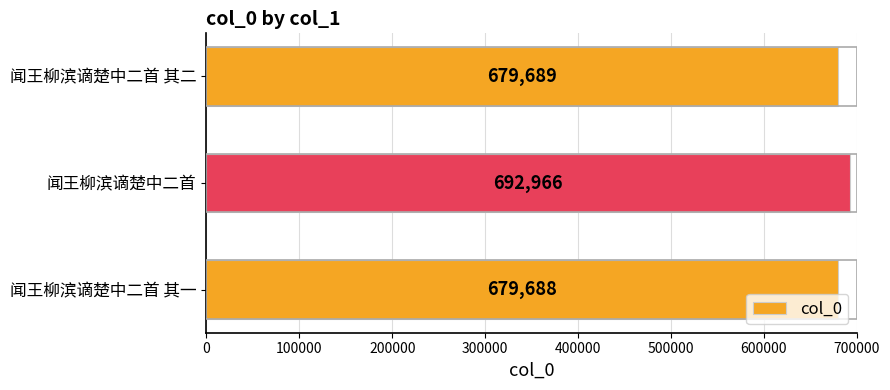

Reading top to bottom, what are all the values shown in this chart?

679689	692966	679688